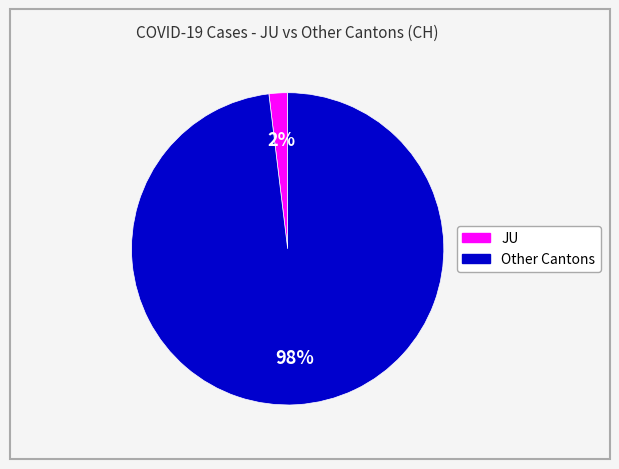

Is there a majority slice in this chart?

Yes